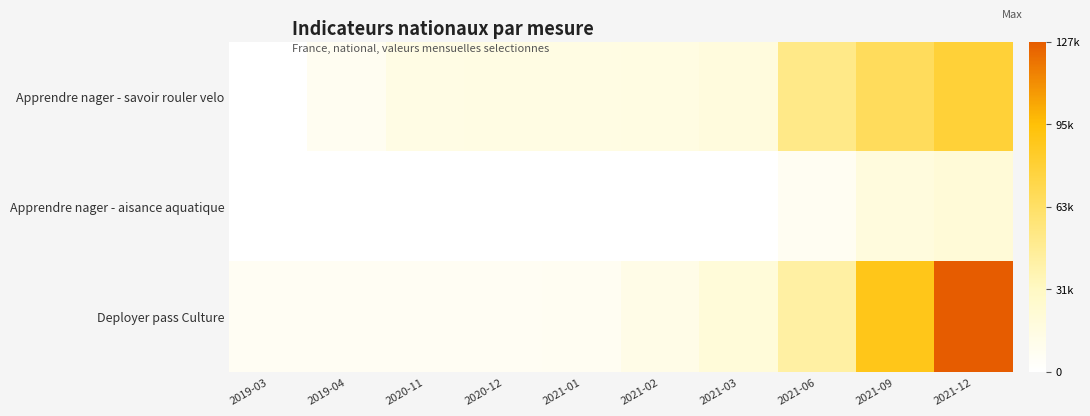

List the series in order of their peak value, highest first.

Deployer pass Culture, Apprendre nager - savoir rouler velo, Apprendre nager - aisance aquatique